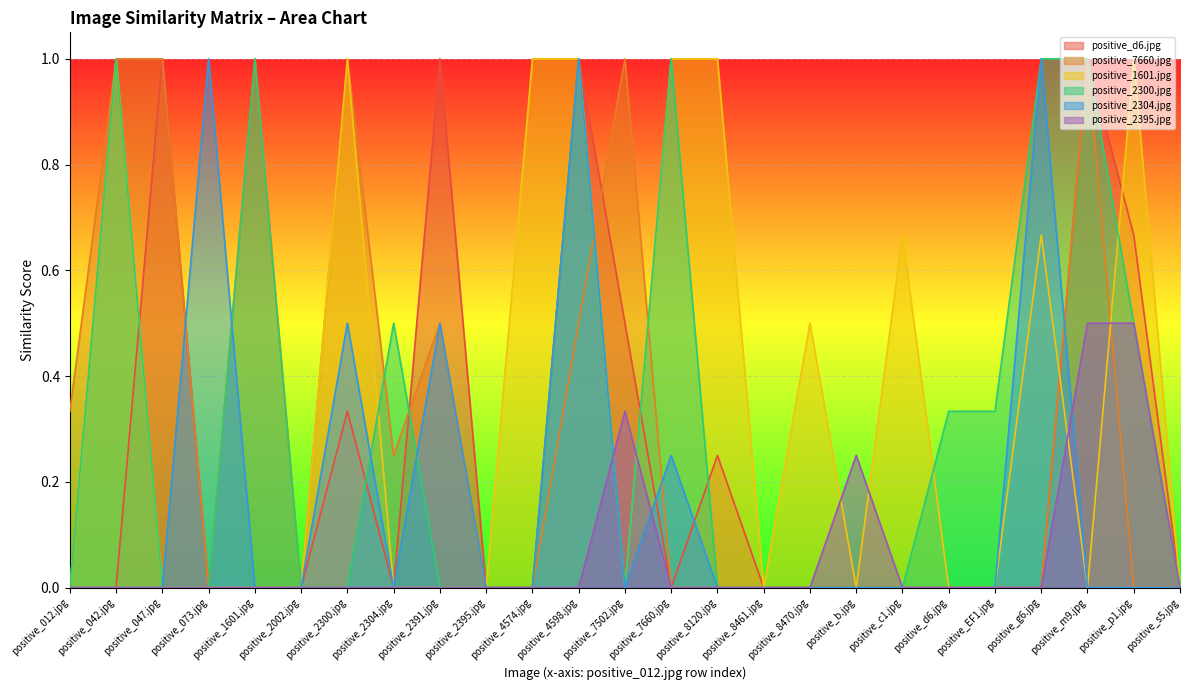

How many positive_1601.jpg values are between 0 and 1?

25